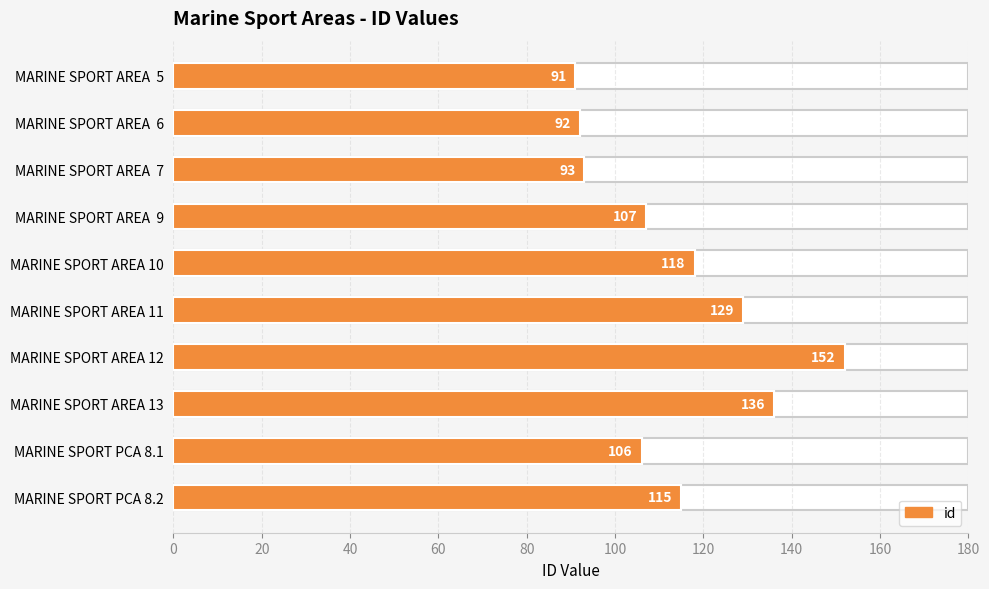

What is the change in value from MARINE SPORT AREA 7 to MARINE SPORT AREA 12?

+59